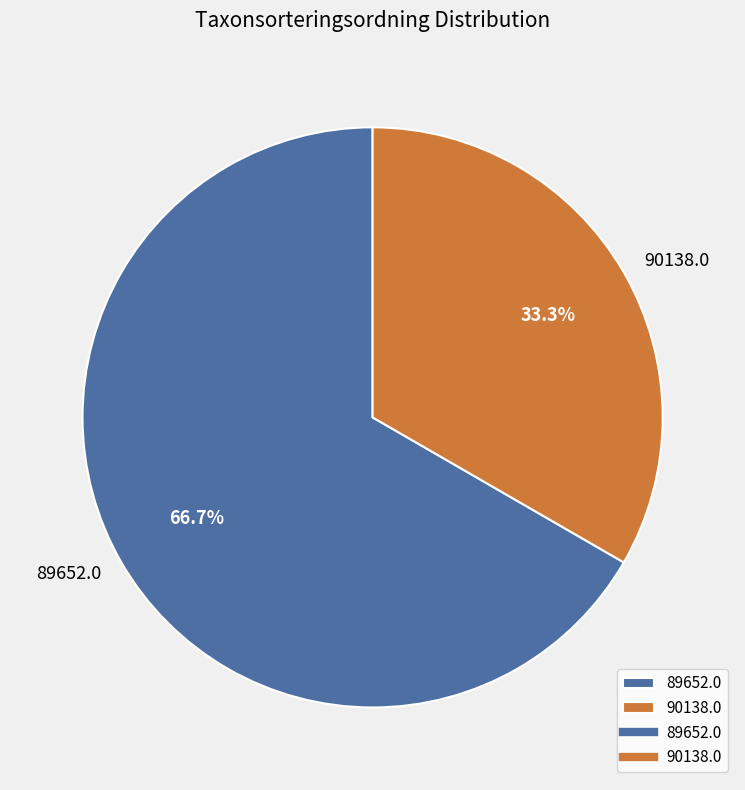

Approximately how many times larger is the value at 89652.0 compared to 90138.0?

2.0